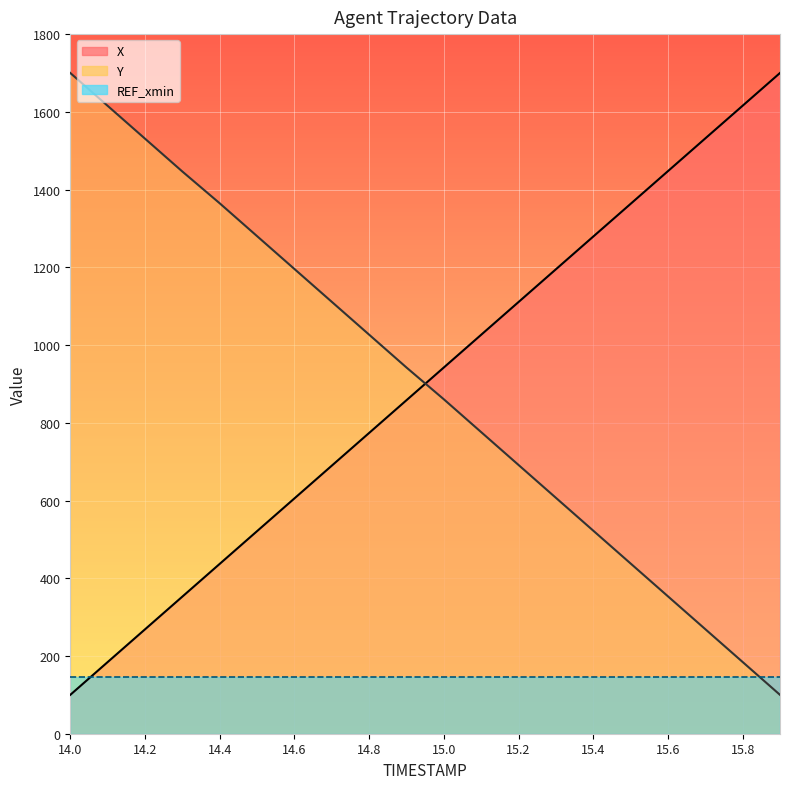

How many categories are shown in the chart?

20